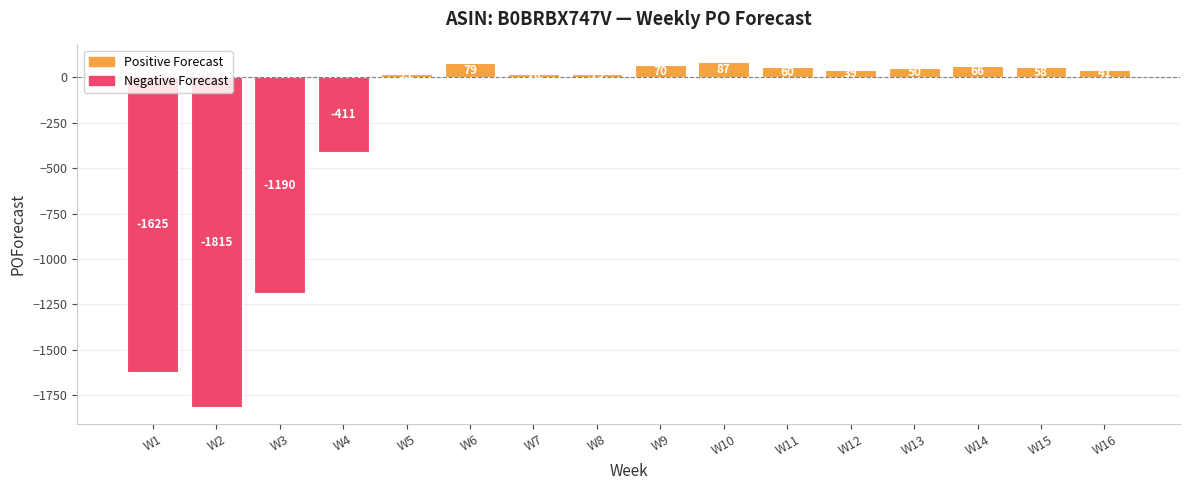

What is the change in value from W5 to W13?

+29